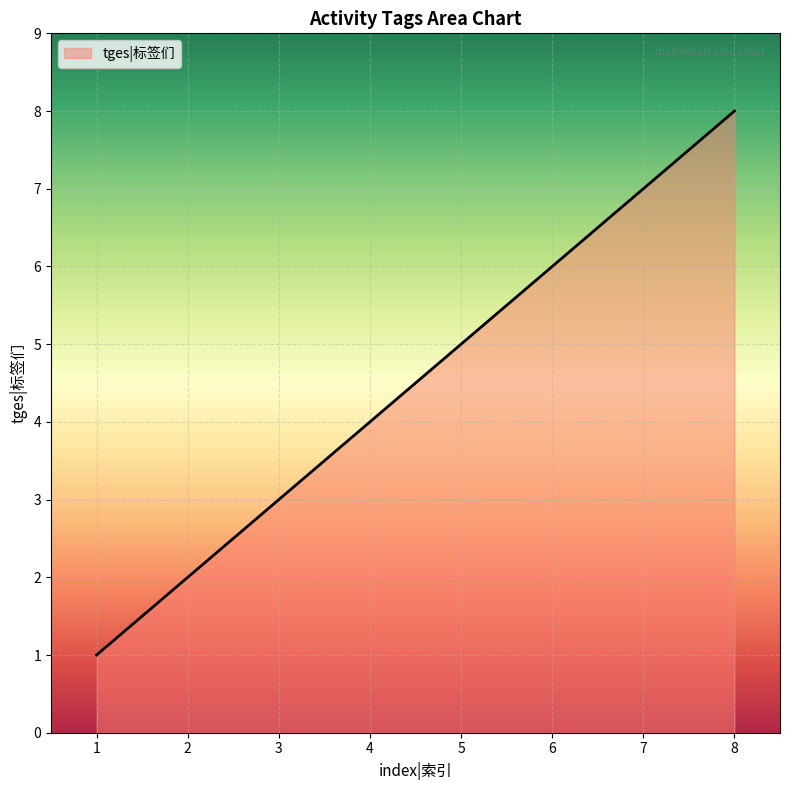

Rank the categories by value from lowest to highest.

1, 2, 3, 4, 5, 6, 7, 8